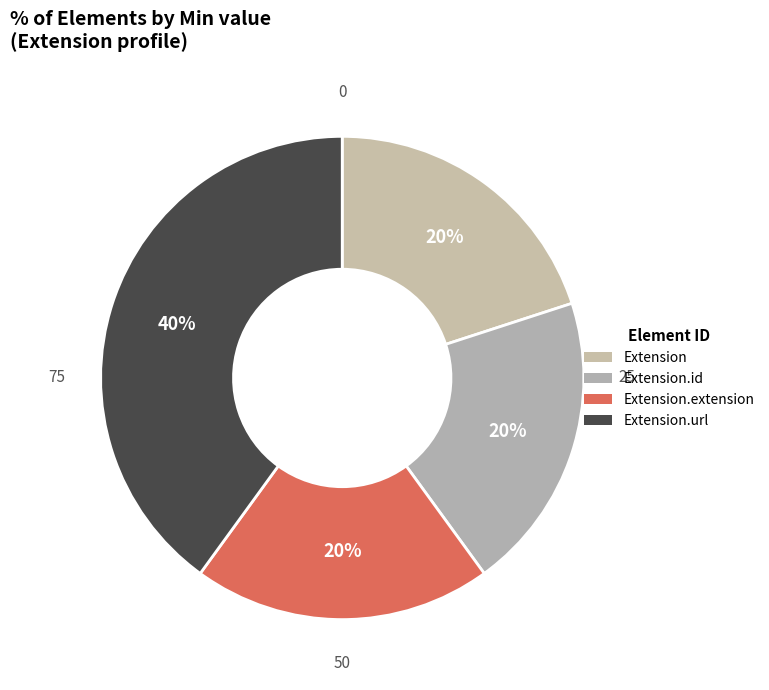

How many slices are in this pie chart?

4